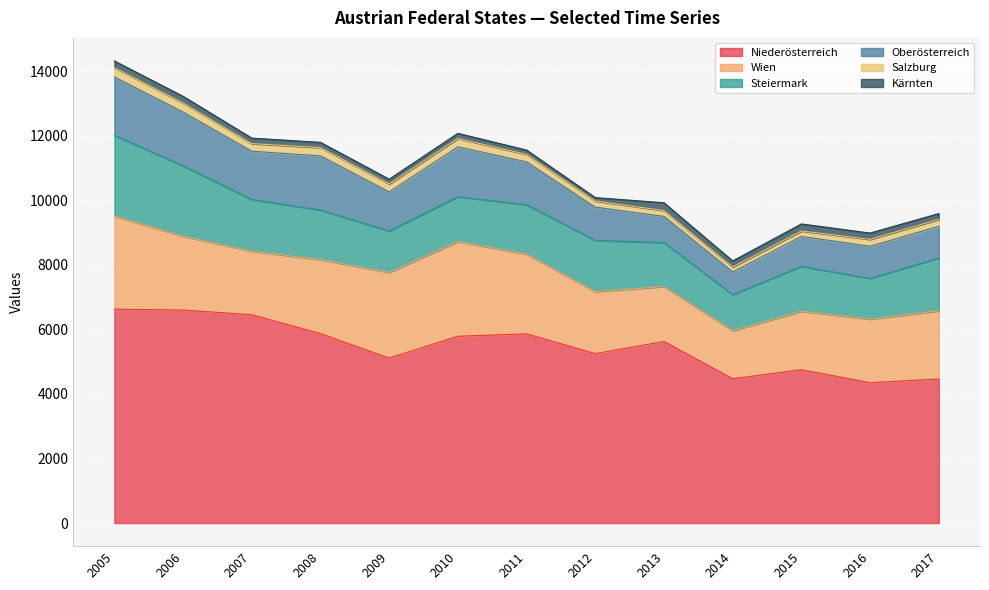

How many distinct data groups are displayed?

6